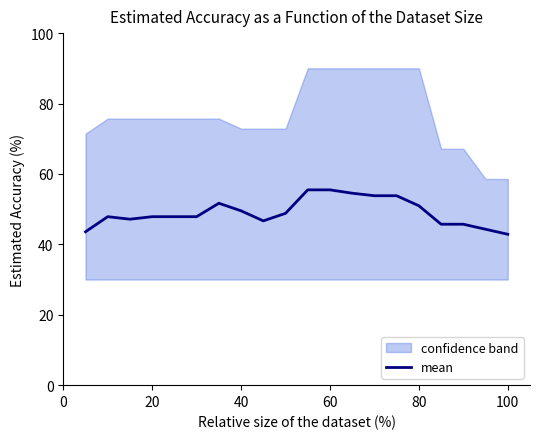

What is the lowest value of the mean series?

42.9